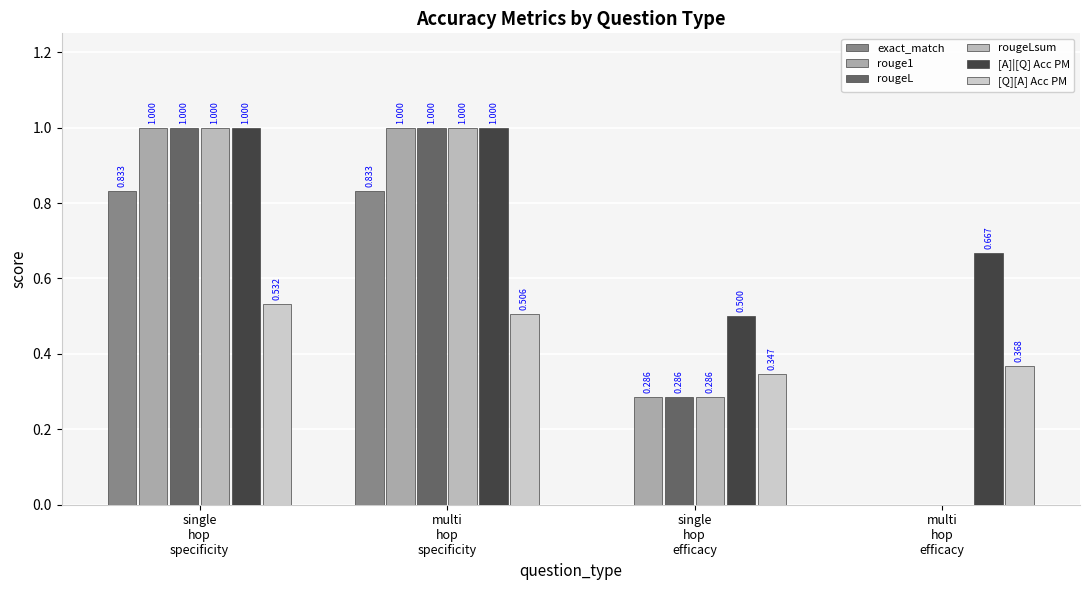

Are the bars grouped side by side (vs. stacked)?

Yes